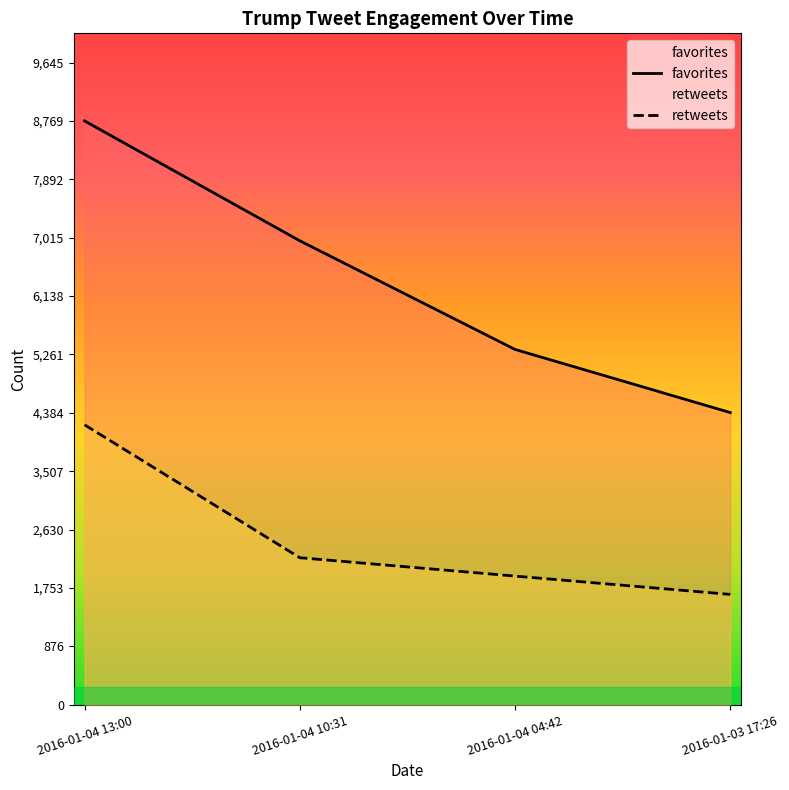

At how many categories does at least one series exceed 8244?

1